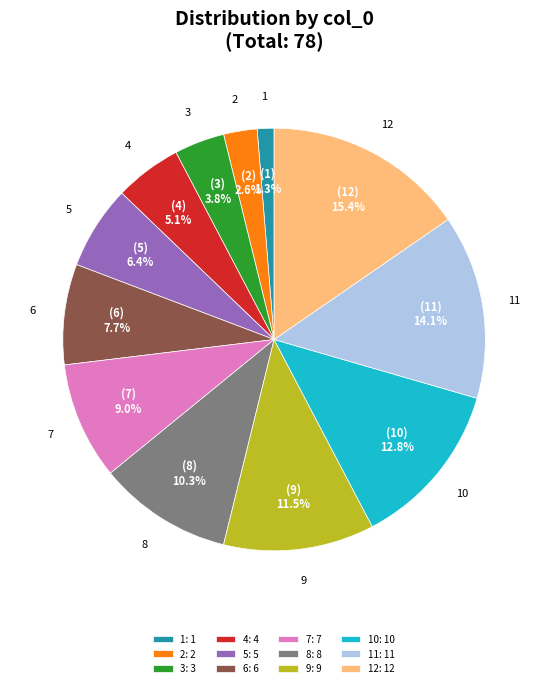

To the nearest percent, what is the average slice percentage?

8%